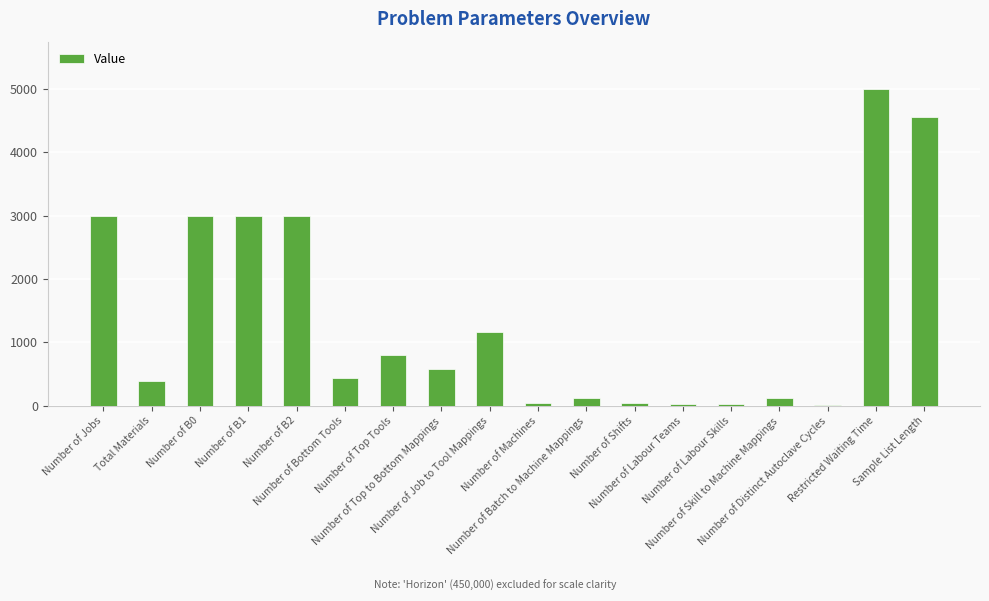

What is the change in value from Total Materials to Number of B2?

+2605